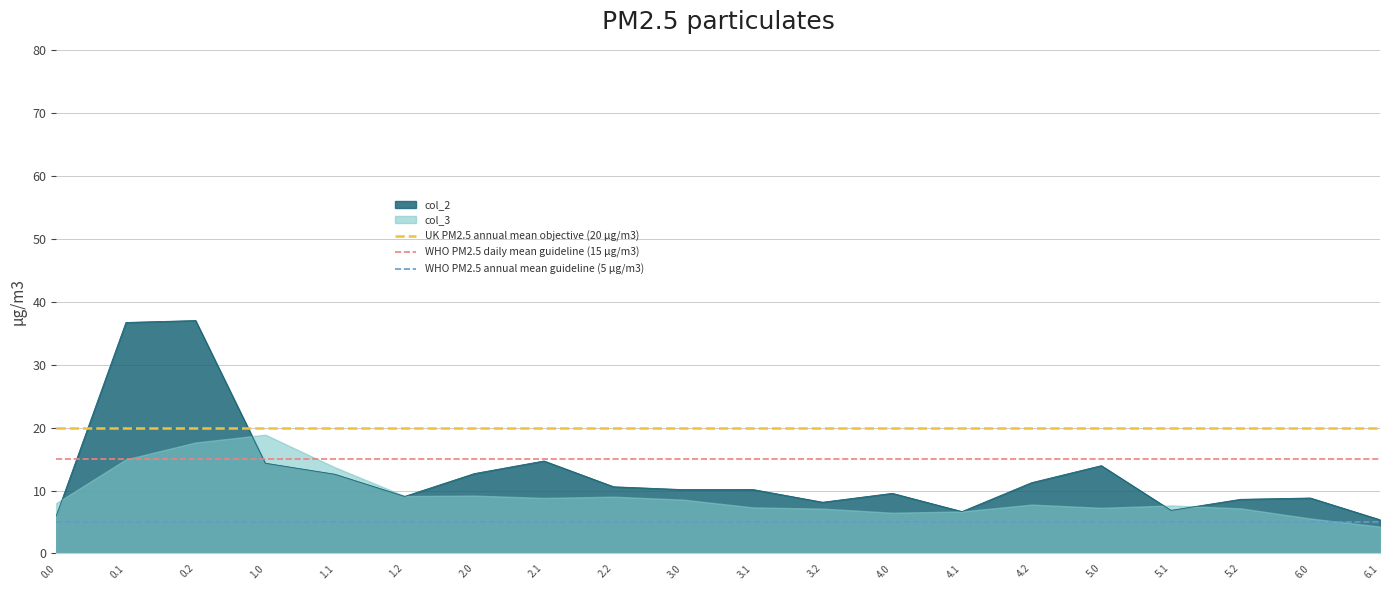

What is the lowest value of the col_2 series?

5.4